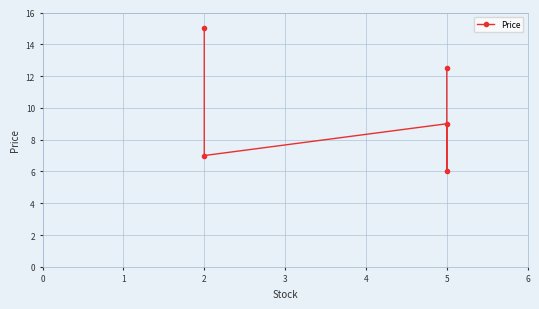

True or false: the data shows 21.0 at 2.

False